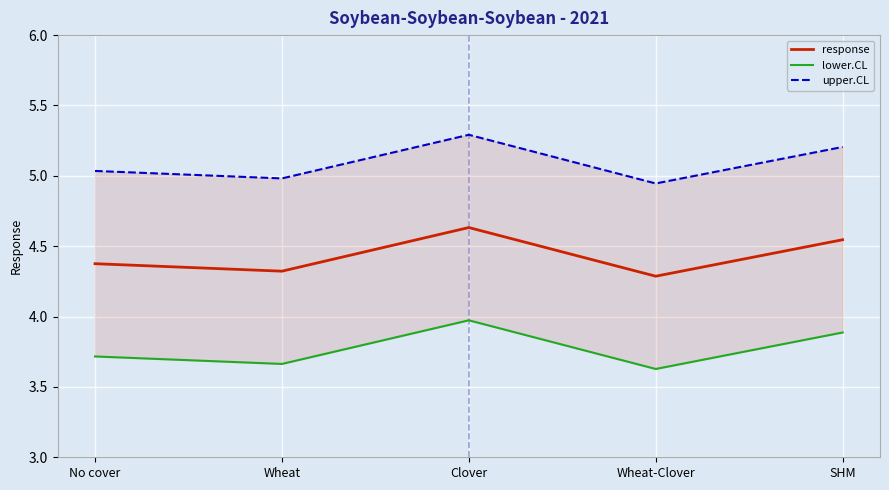

Read the upper.CL value at No cover.

5.0